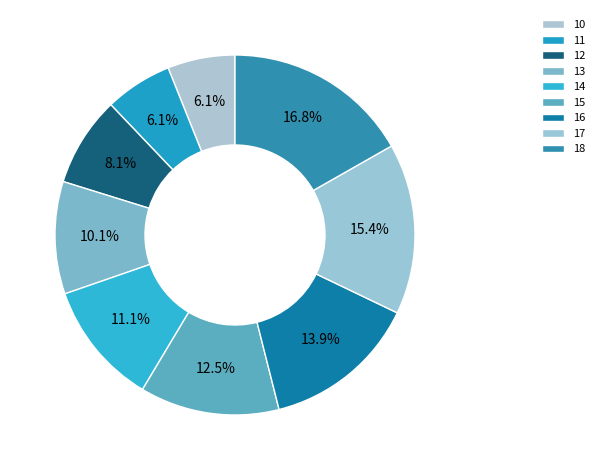

Is it true that 10 is 1% of the pie?

False